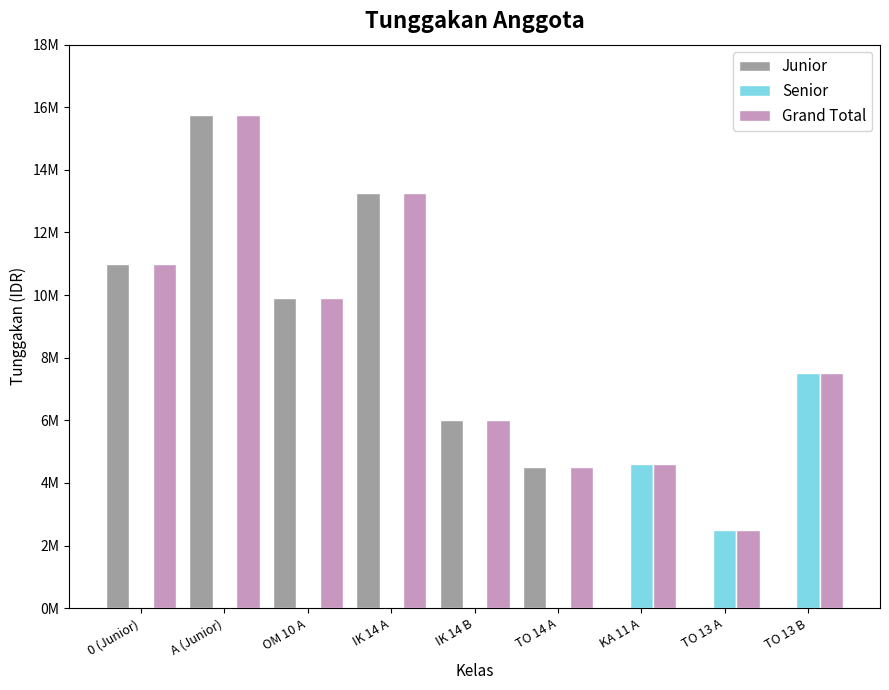

Is it true that Junior equals 15750000 at A (Junior)?

True